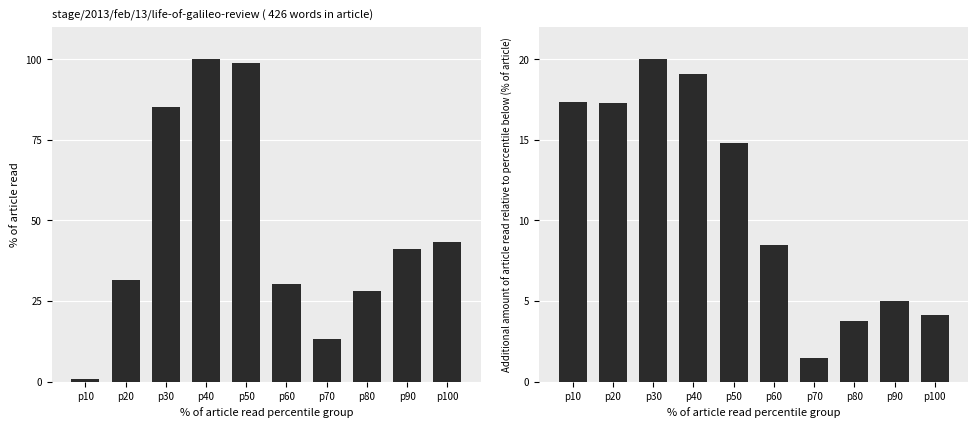

Which series has the largest range (max minus min)?

col_6_primary